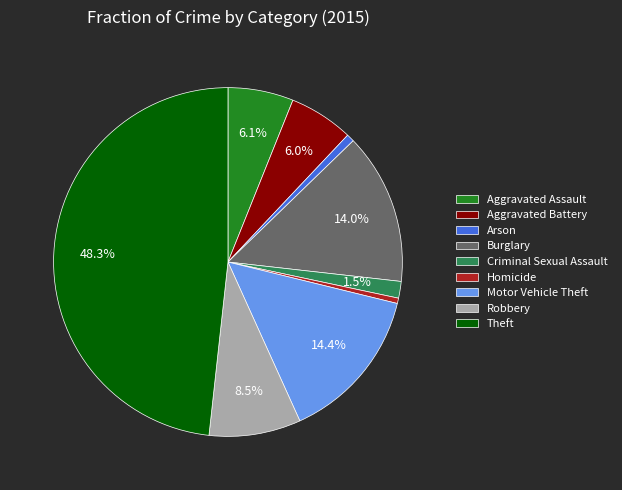

What percentage is NOT represented by Motor Vehicle Theft?

85.6%